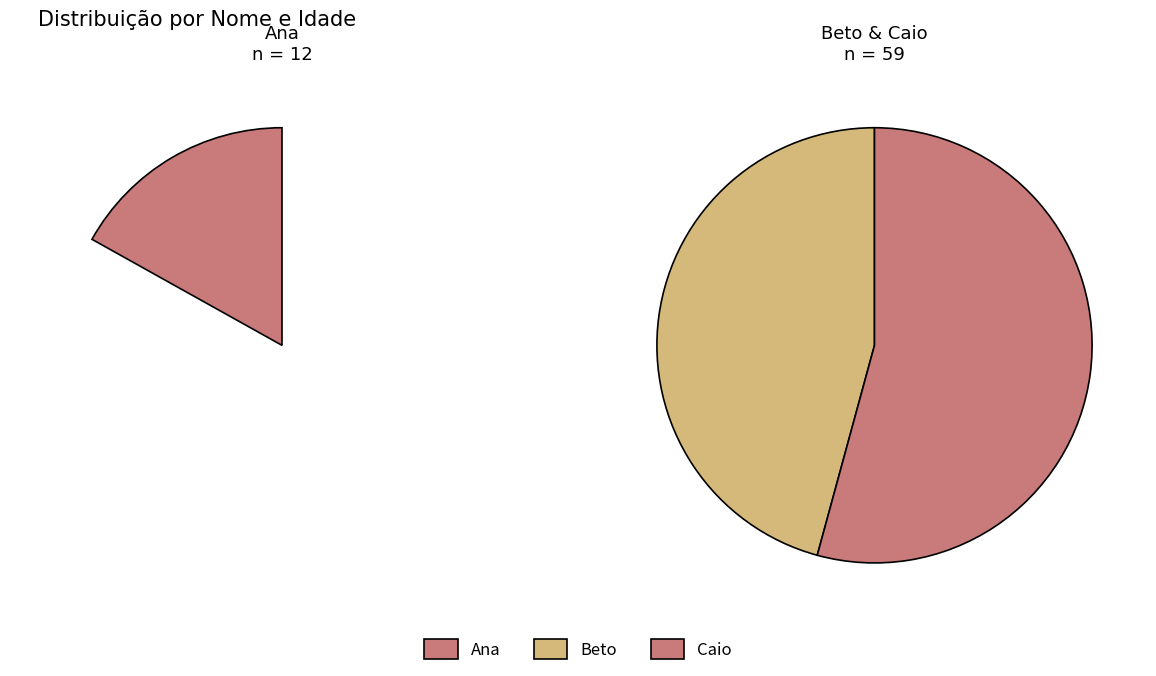

What is the total percentage of Caio and Beto?

83.1%